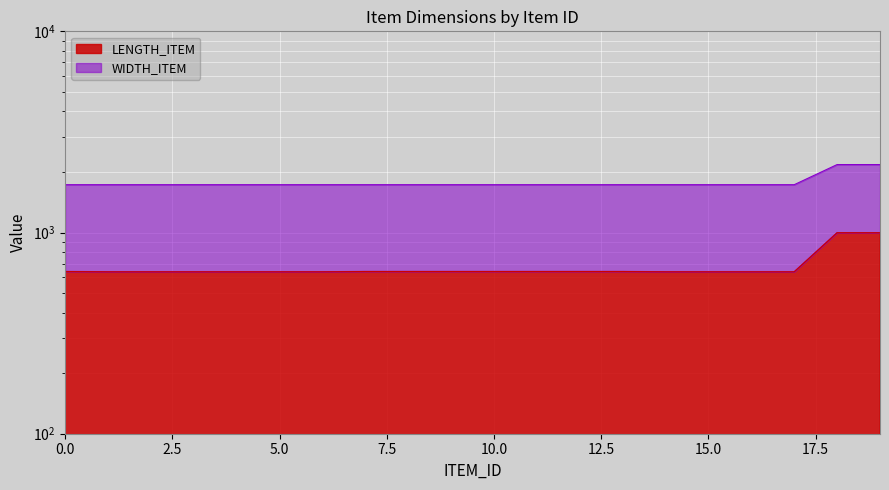

Which category has the highest value across all series?

18